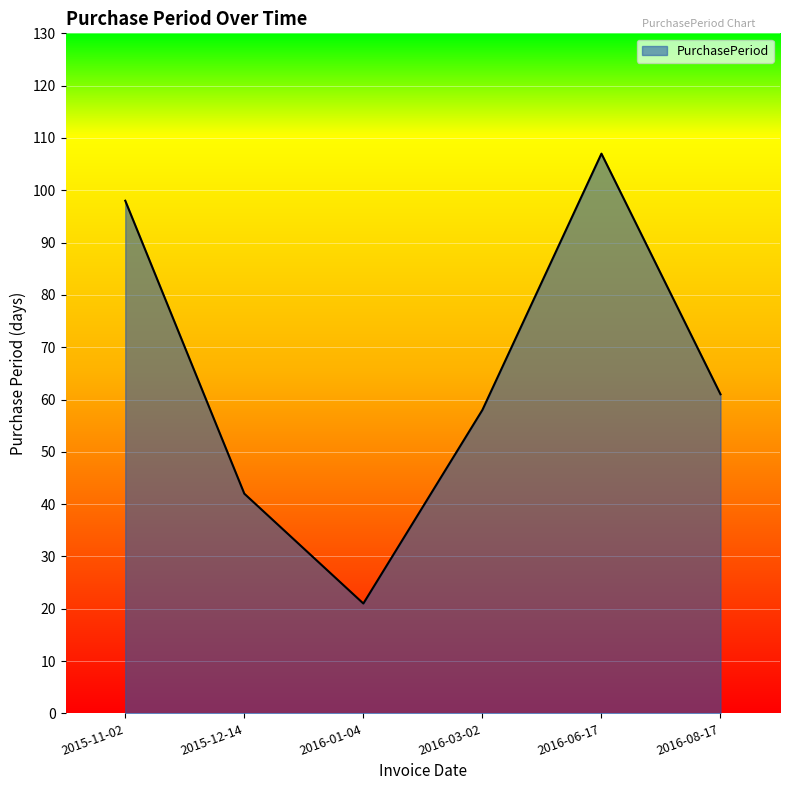

What position from the right is 2015-12-14?

5